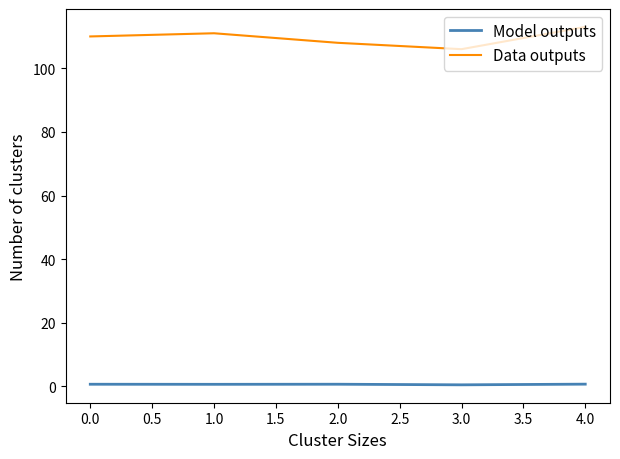

Rank the series by their average value, from highest to lowest.

Data outputs, Model outputs